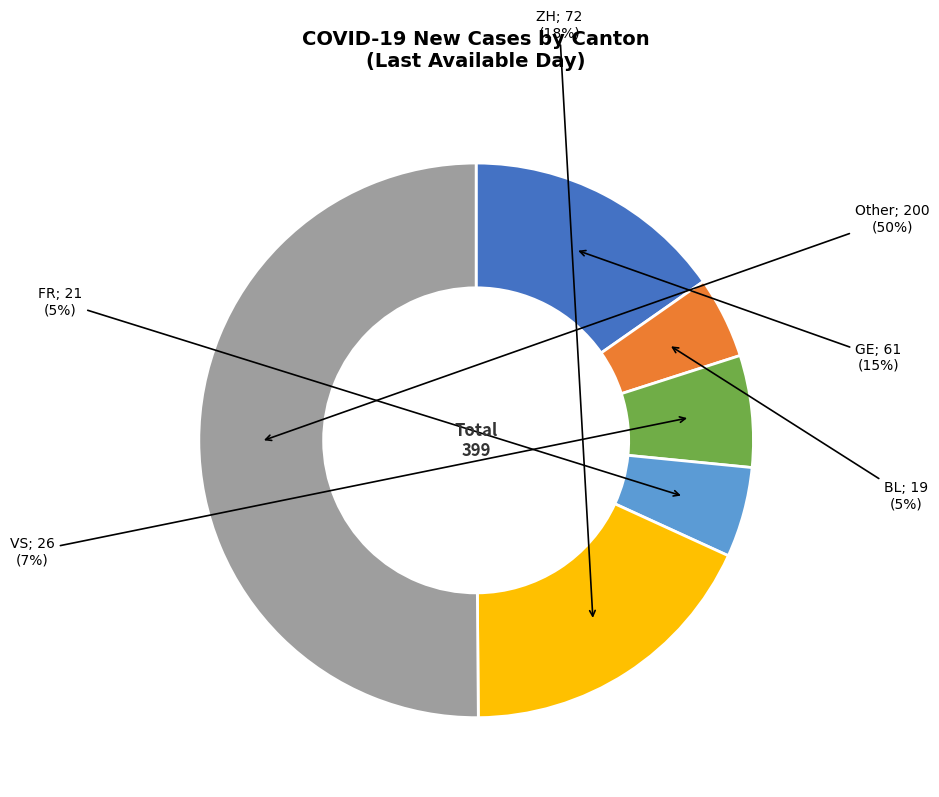

To the nearest percent, what is the difference between the largest and smallest slice percentages?

45%